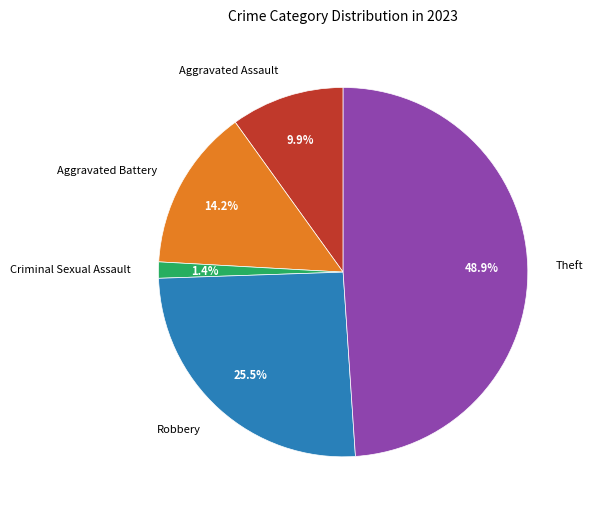

Which category has the smallest portion of the pie?

Criminal Sexual Assault